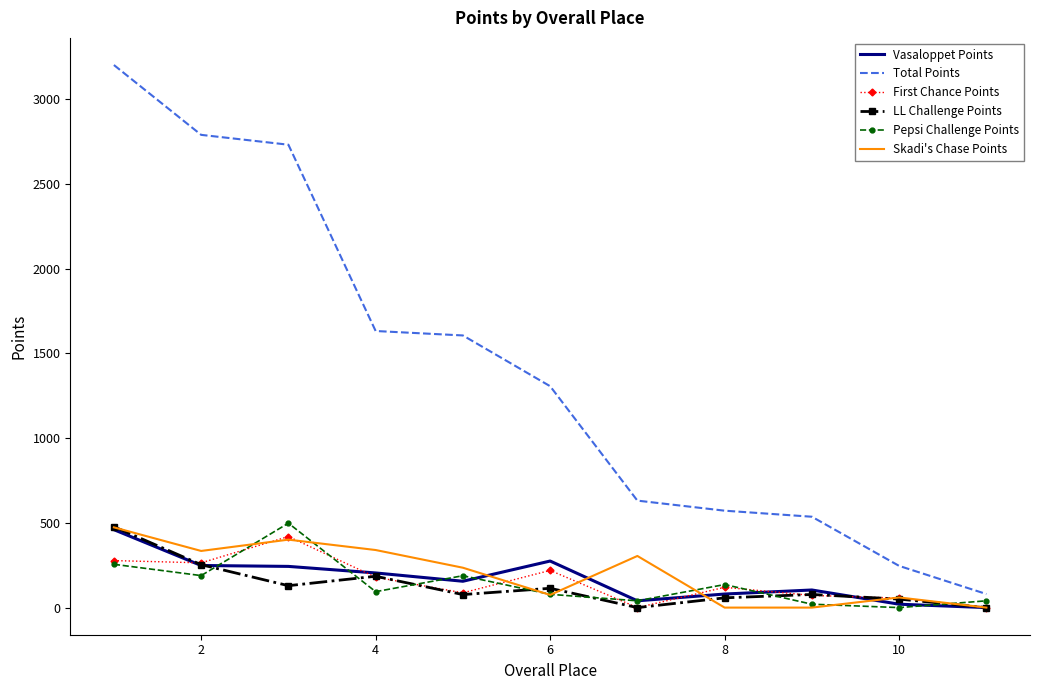

In LL Challenge Points, how many points are lower than both neighbors (excluding endpoints)?

3